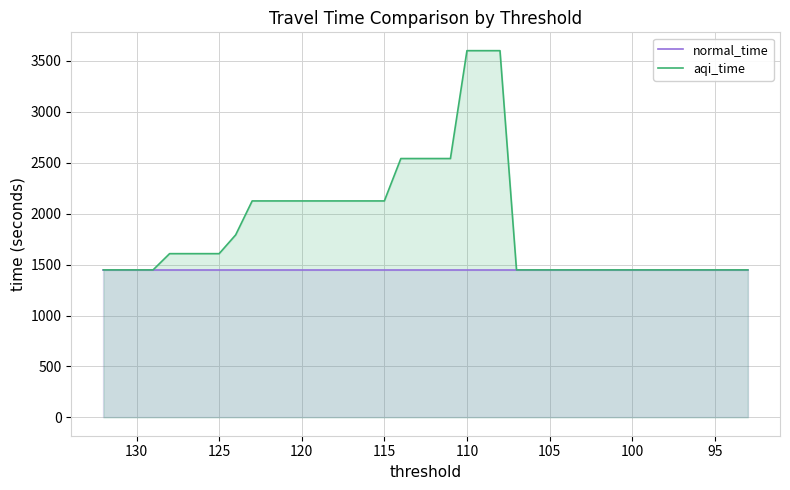

True or false: normal_time and aqi_time cross at least once.

False